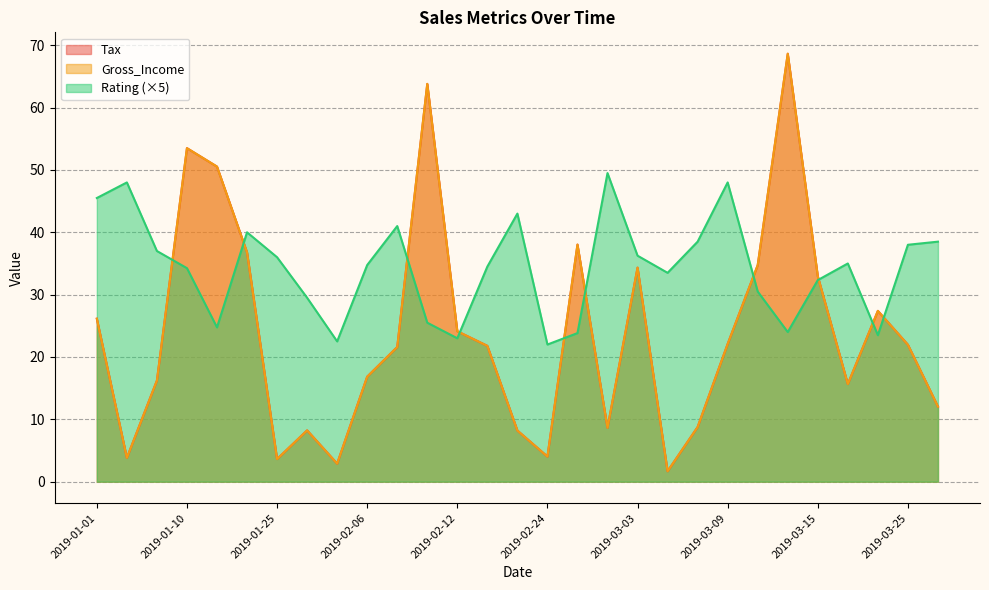

Does the chart have visible grid lines?

Yes